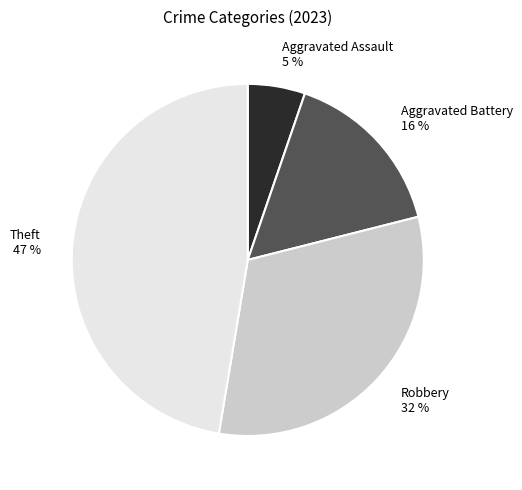

Is there any slice that represents more than half of the pie?

No